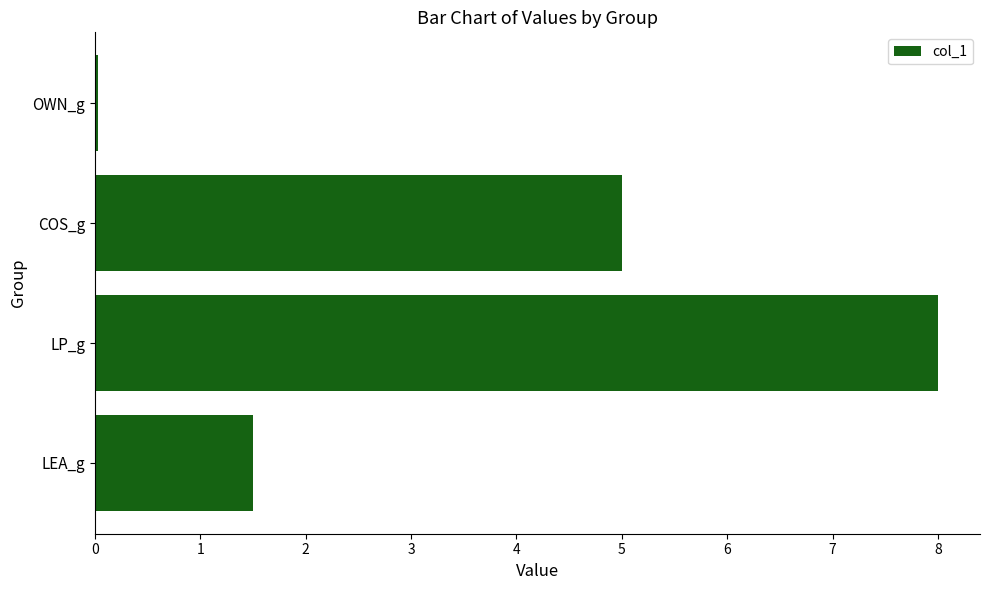

What is the average value?

3.6